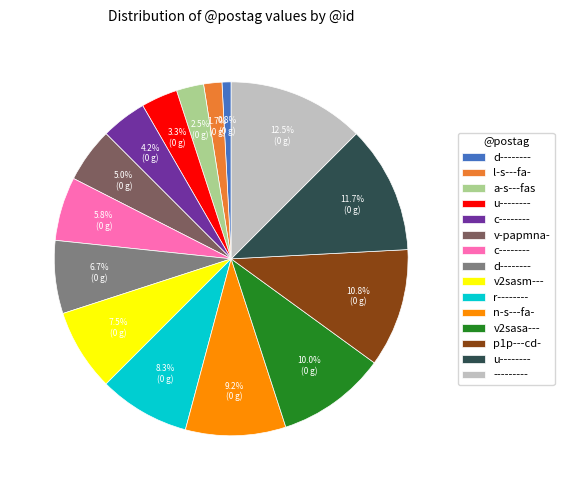

Does any single category account for the majority?

No